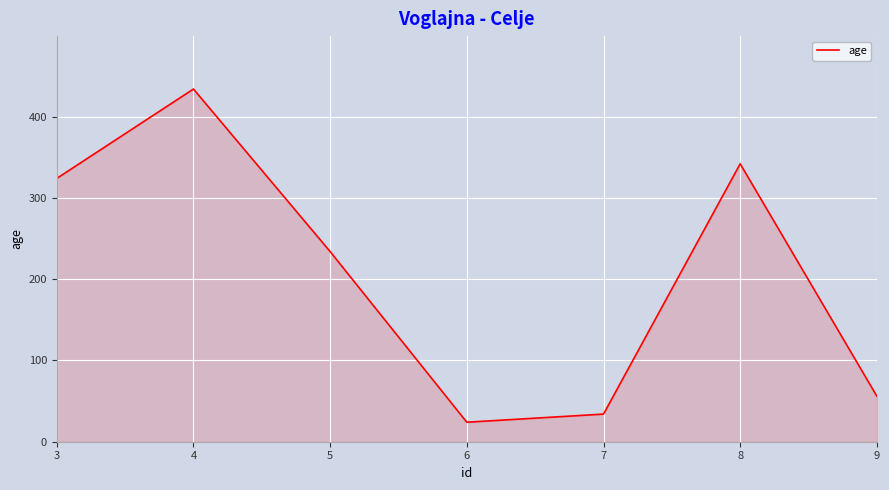

Which has a higher value, 7 or 9?

9